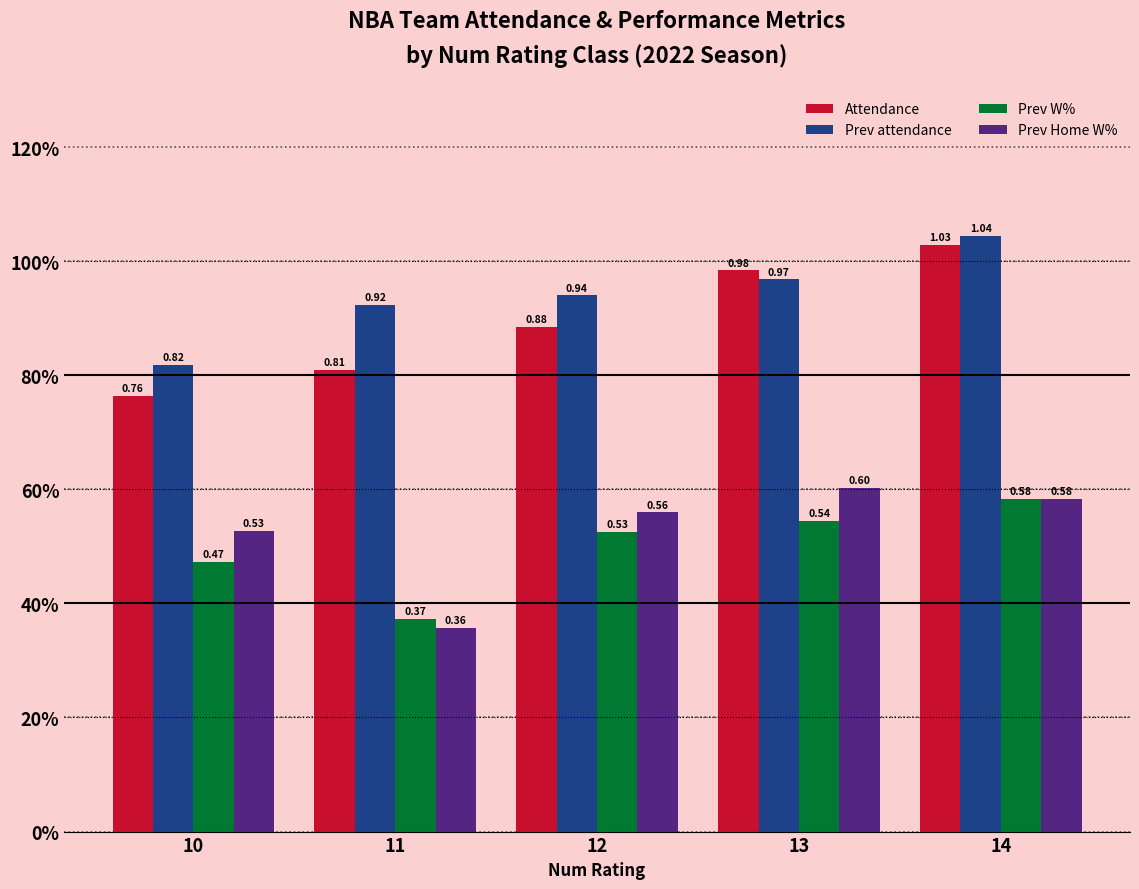

The Attendance series shows 0.3 at 10. True or false?

False